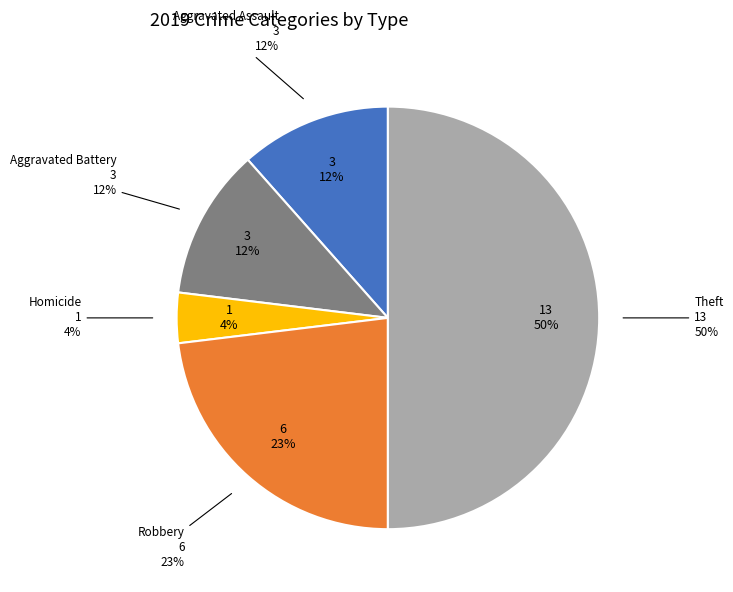

Is it true that Theft is 43% of the pie?

False